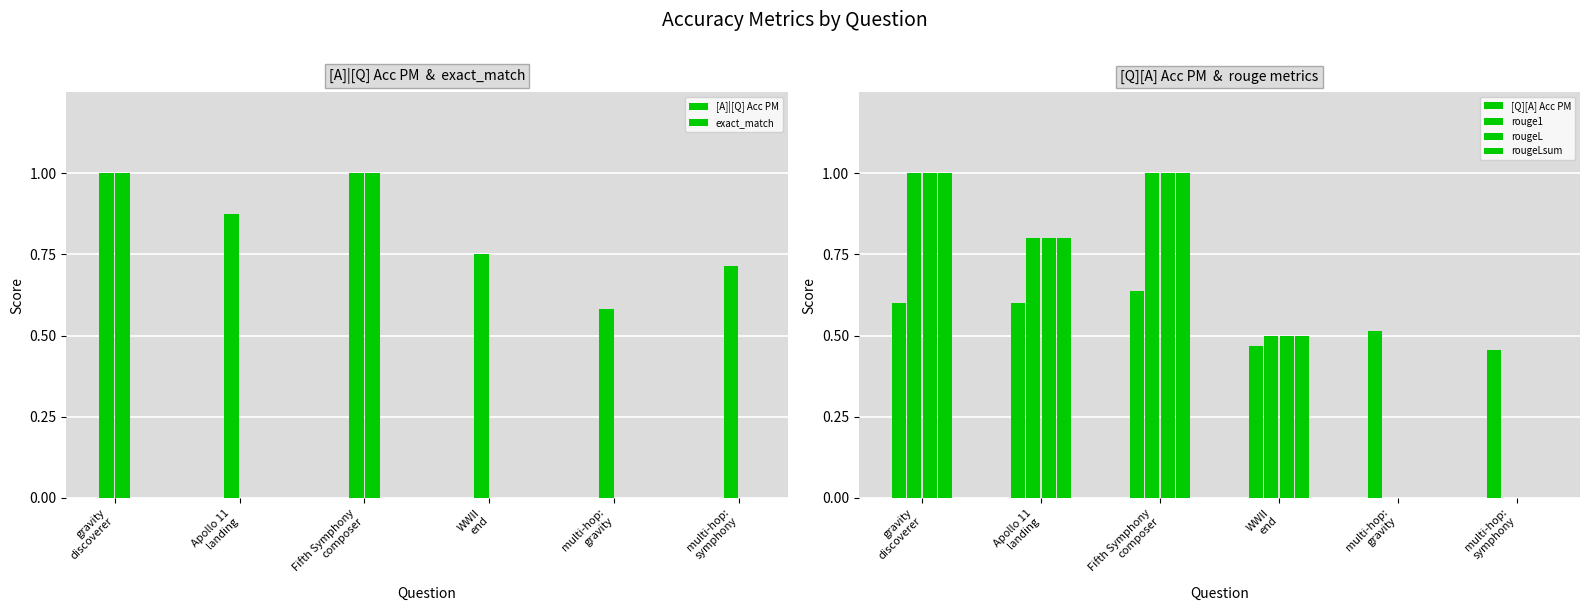

Is it true that [Q][A] Acc PM equals 0.6 at Fifth Symphony
composer?

True